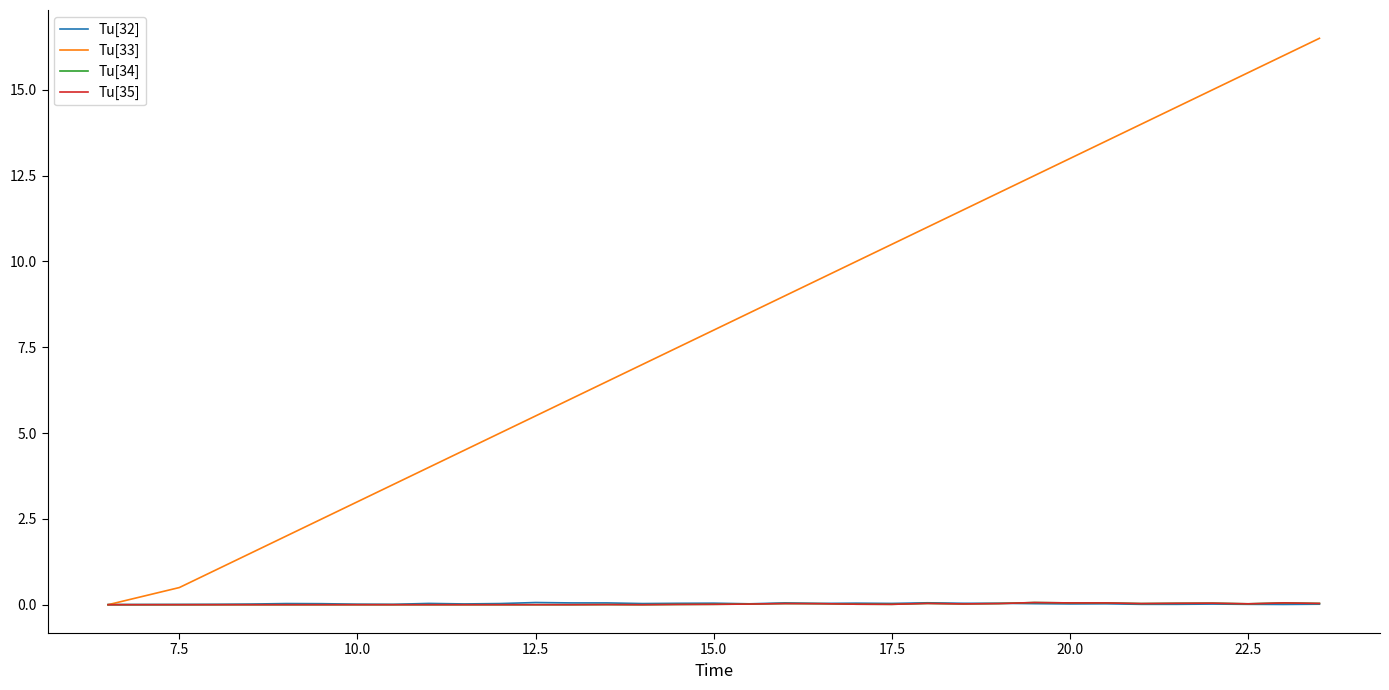

True or false: Tu[32] and Tu[33] intersect in this chart.

True